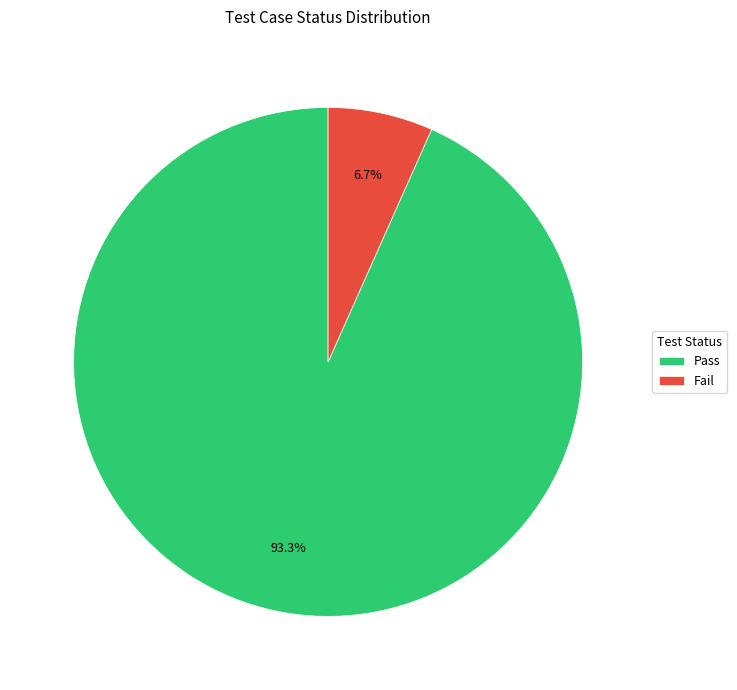

Count the number of slices in the pie.

2